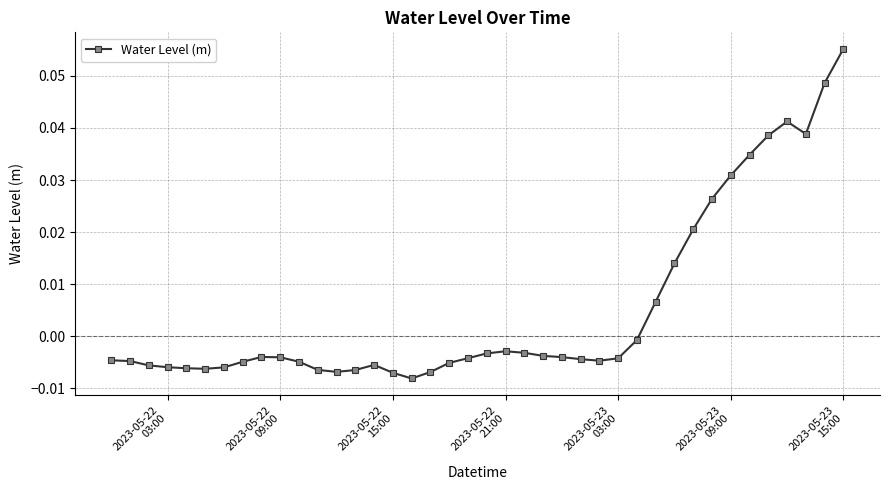

What is the sum of all values?

0.2